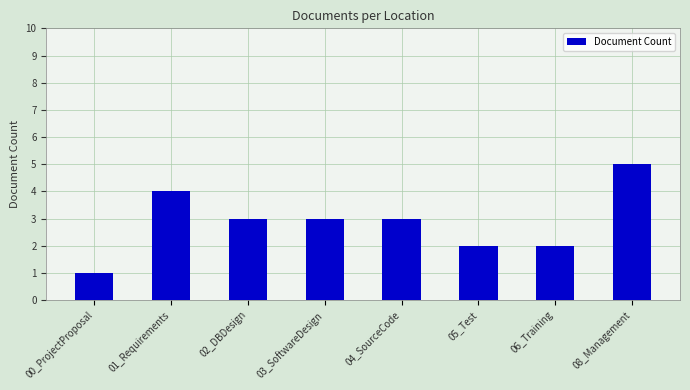

At which category does the chart reach its minimum across all series?

00_ProjectProposal